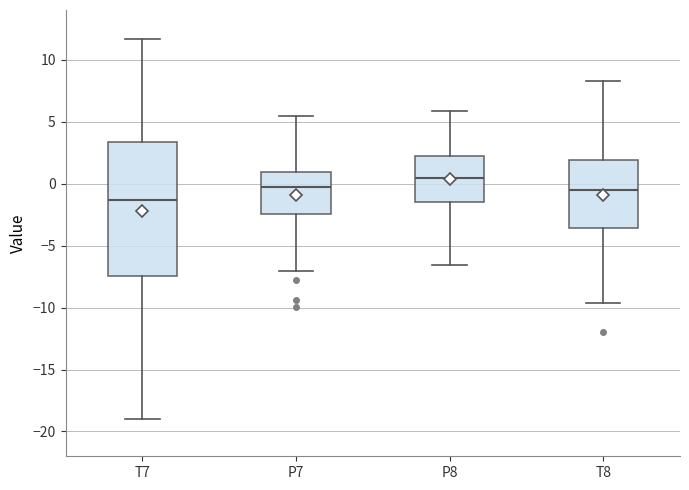

Reading left to right, transcribe this box plot: for each box, give where its median line is, the range the box spans, and where its two whiskers end, as read against the y-axis. The values are not printed on the chart, so give them approximately, as read against the axis.

T7: median -1.5, box -7.5 to 3.5, whiskers -19.0 to 11.5
P7: median -0.5, box -2.5 to 1.0, whiskers -7.0 to 5.5
P8: median 0.5, box -1.5 to 2.5, whiskers -6.5 to 6.0
T8: median -0.5, box -3.5 to 2.0, whiskers -9.5 to 8.5